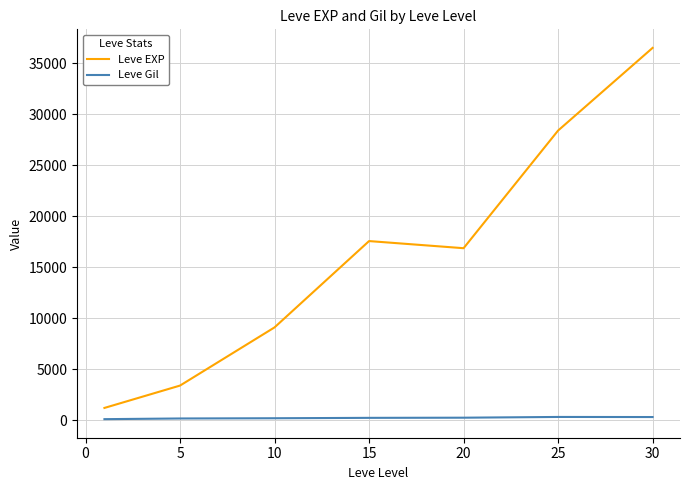

What is the difference between the maximum and minimum values in the Leve EXP series?

35279.2